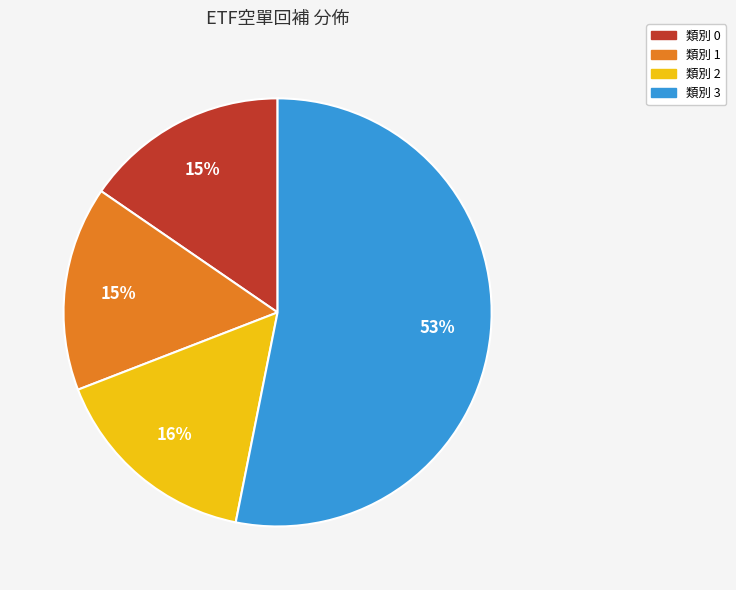

Is there a majority slice in this chart?

Yes